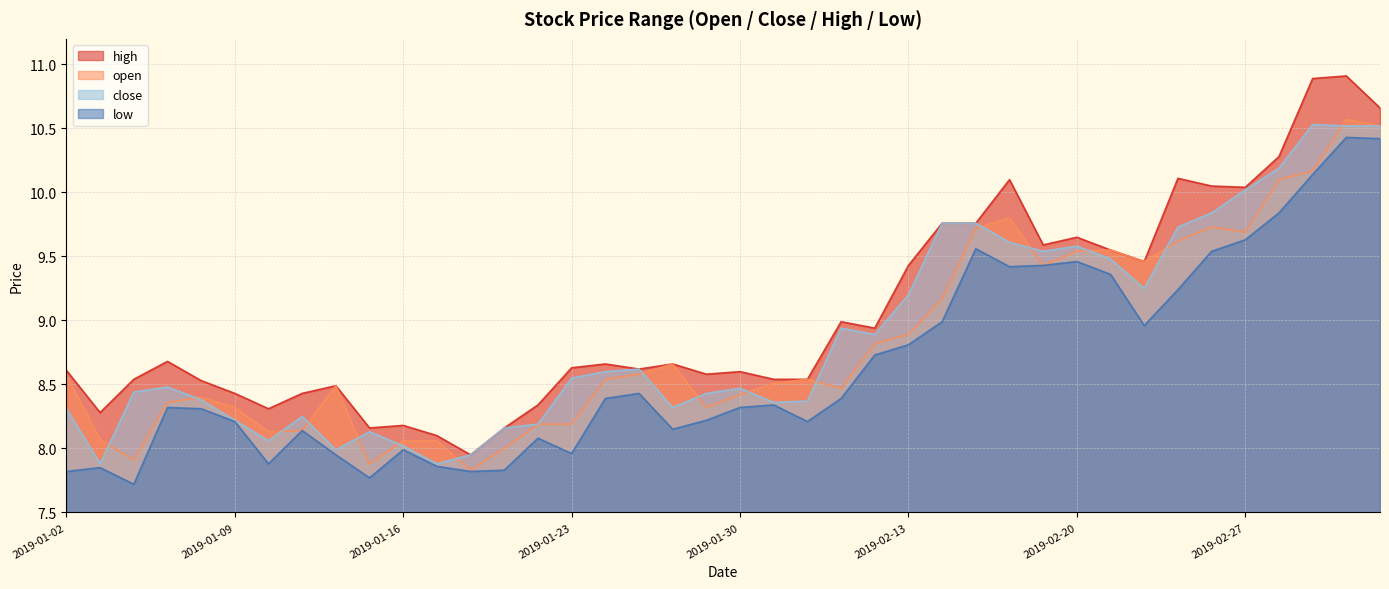

True or false: low and high intersect in this chart.

False